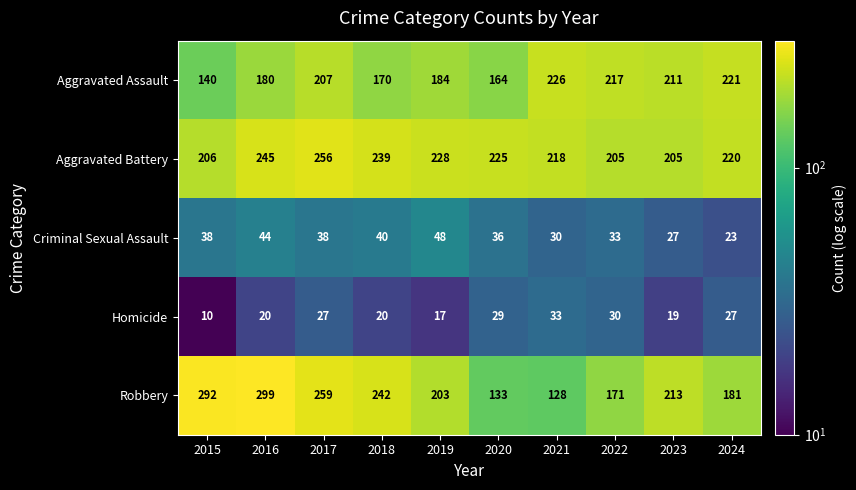

True or false: Homicide has a value of 29 at 2020.

True